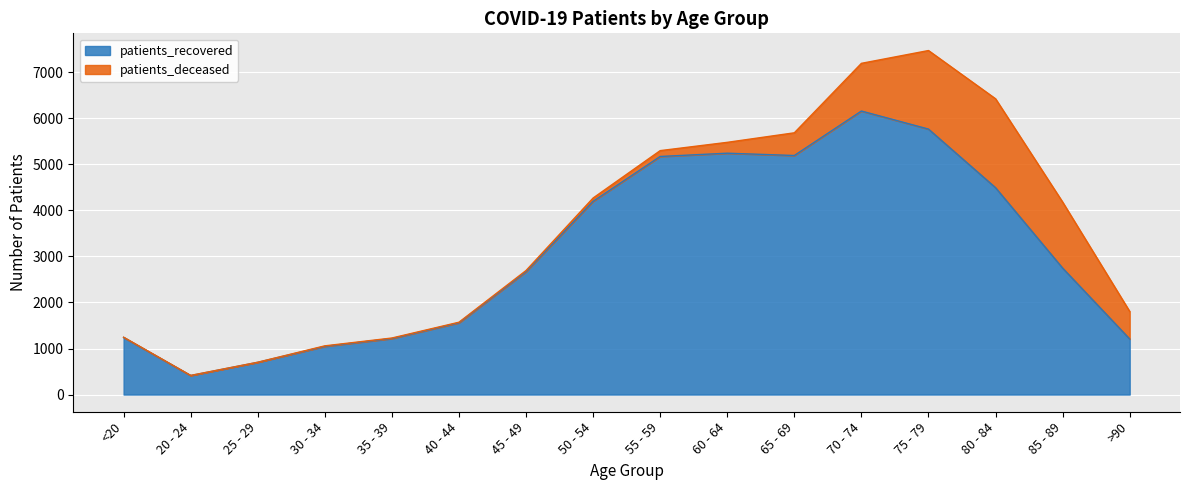

What is the value of the 7th point from the left?

2669